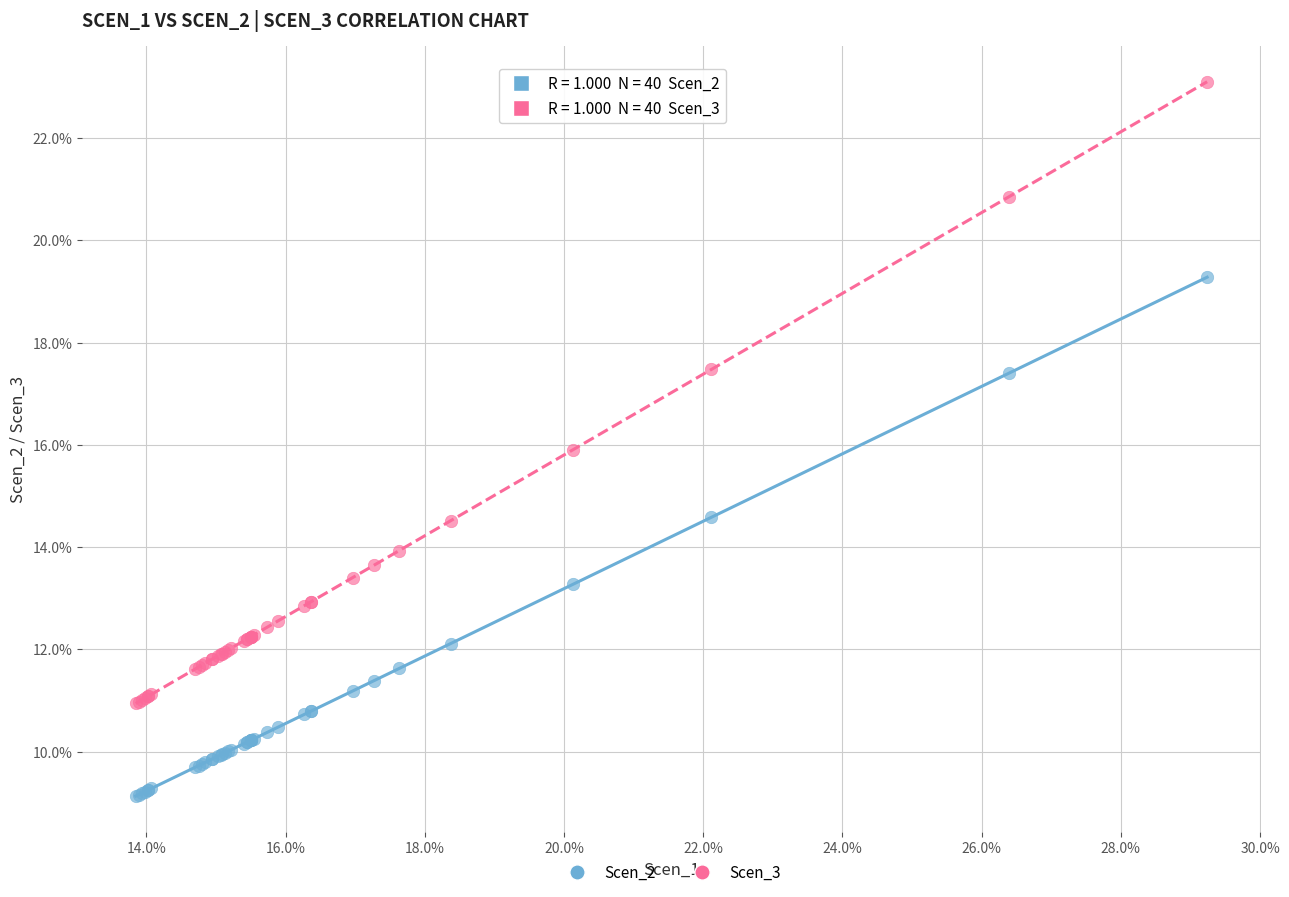

Which series contains the highest Y value?

Scen_3